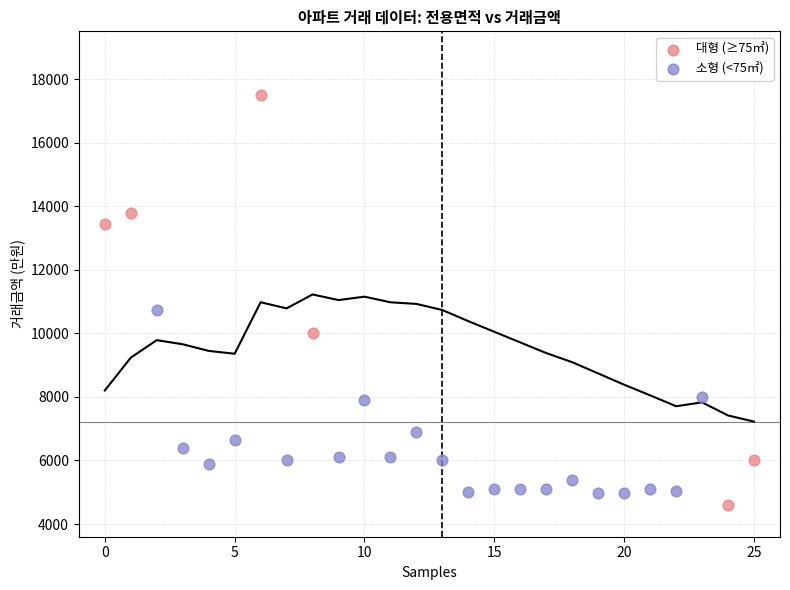

What are all the series names shown in the legend?

대형 (≥75㎡), 소형 (<75㎡)